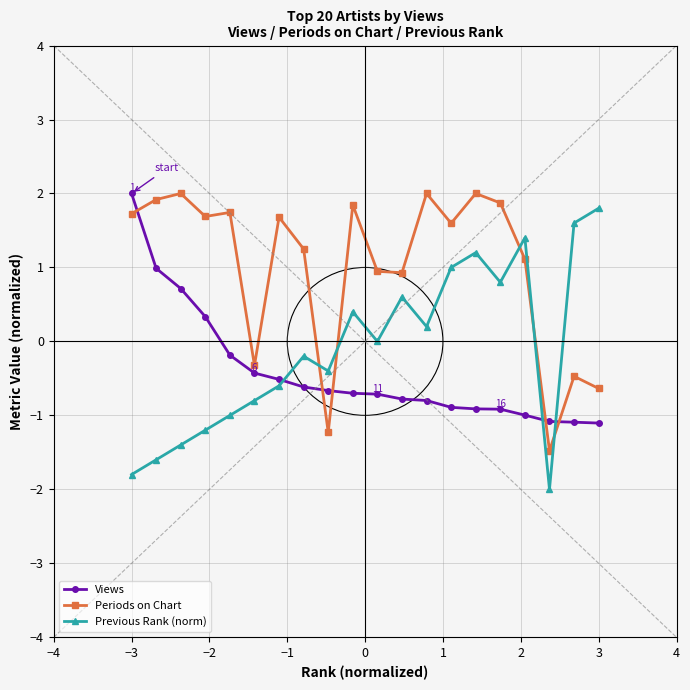

Does the chart have visible grid lines?

Yes